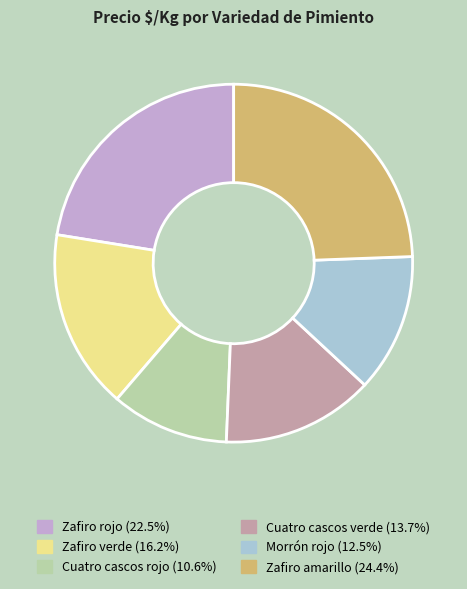

Rank the categories by value from highest to lowest.

Zafiro amarillo, Zafiro rojo, Zafiro verde, Cuatro cascos verde, Morrón rojo, Cuatro cascos rojo